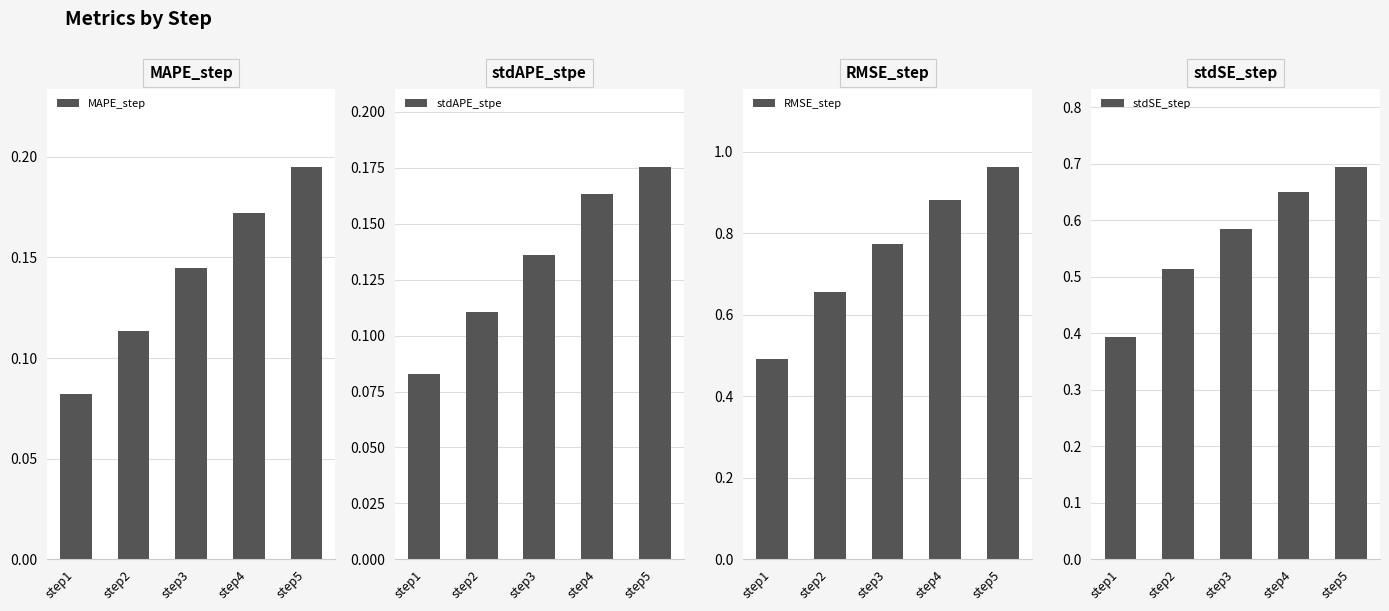

Reading right to left, extract all data points from this chart.

MAPE_step: 0.2	0.2	0.1	0.1	0.1
stdAPE_stpe: 0.2	0.2	0.1	0.1	0.1
RMSE_step: 1.0	0.9	0.8	0.7	0.5
stdSE_step: 0.7	0.7	0.6	0.5	0.4